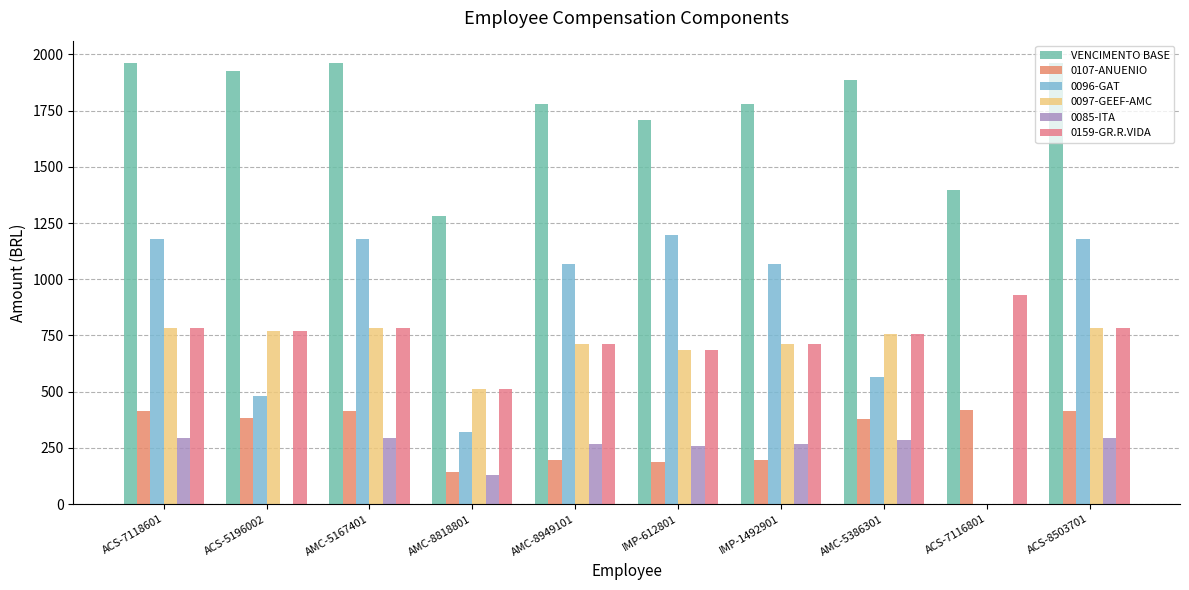

What position from the right is AMC-8818801?

7